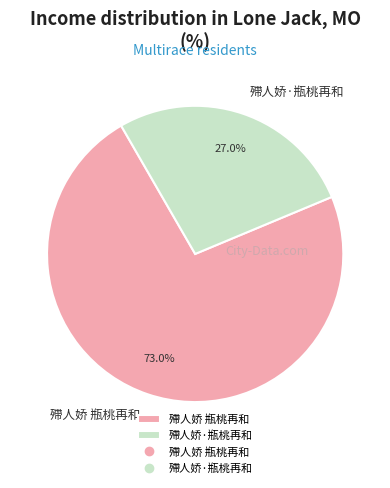

To the nearest percent, what is the difference between the largest and smallest slice percentages?

46%